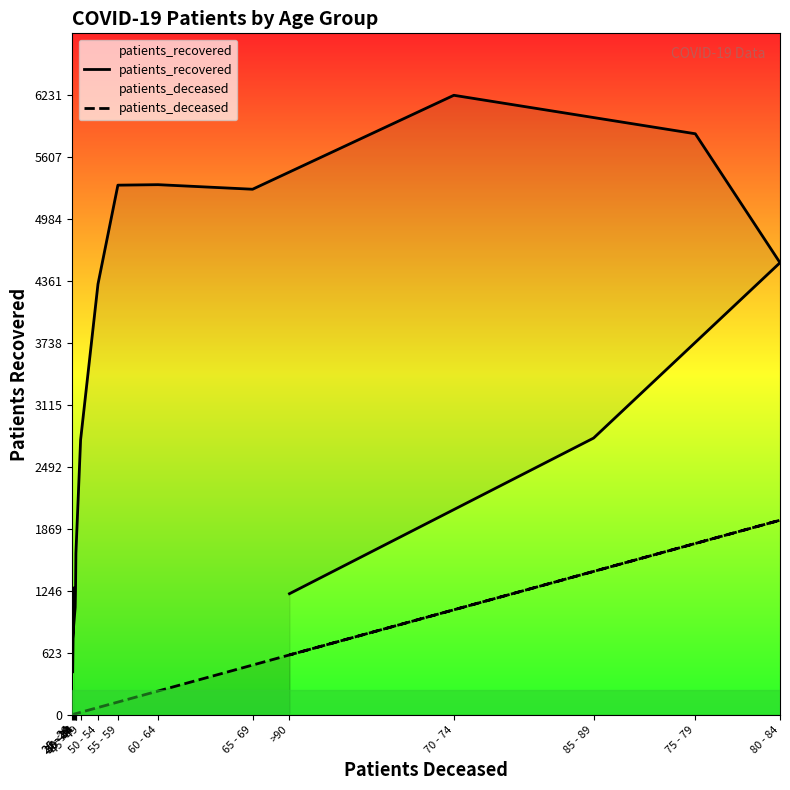

List the series in order of their overall mean, lowest first.

patients_deceased, patients_recovered